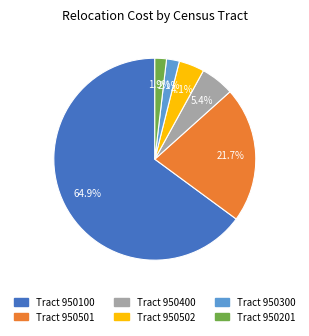

Is there any slice that represents more than half of the pie?

Yes